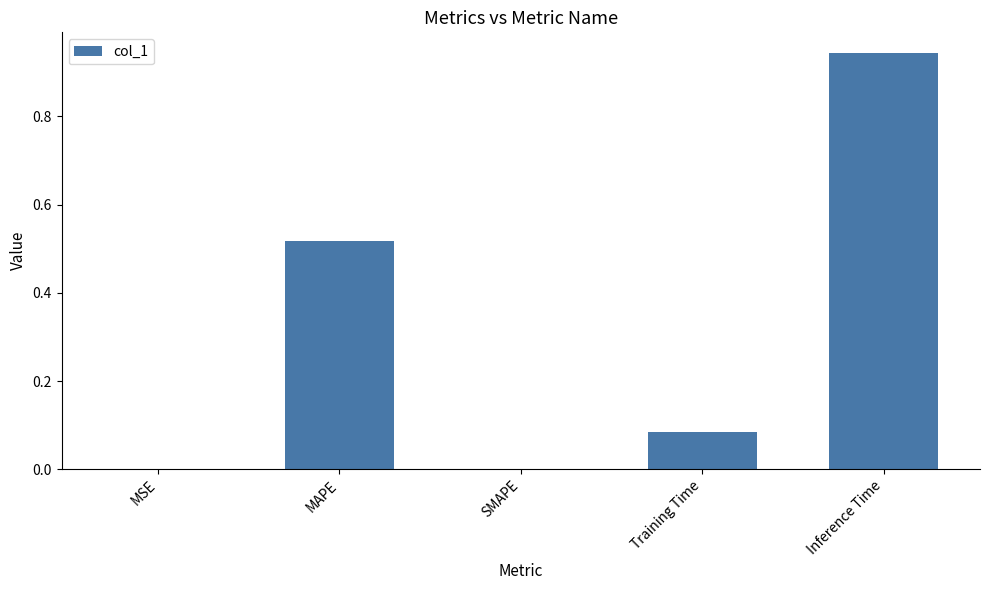

Between MSE and MAPE, which is larger?

MAPE